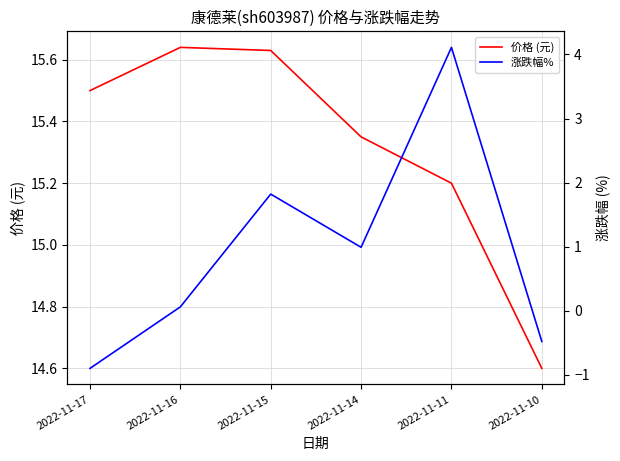

Reading right to left, list all the values displayed in this chart.

价格 (元): 14.6	15.2	15.3	15.6	15.6	15.5
涨跌幅%: -0.5	4.1	1.0	1.8	0.1	-0.9